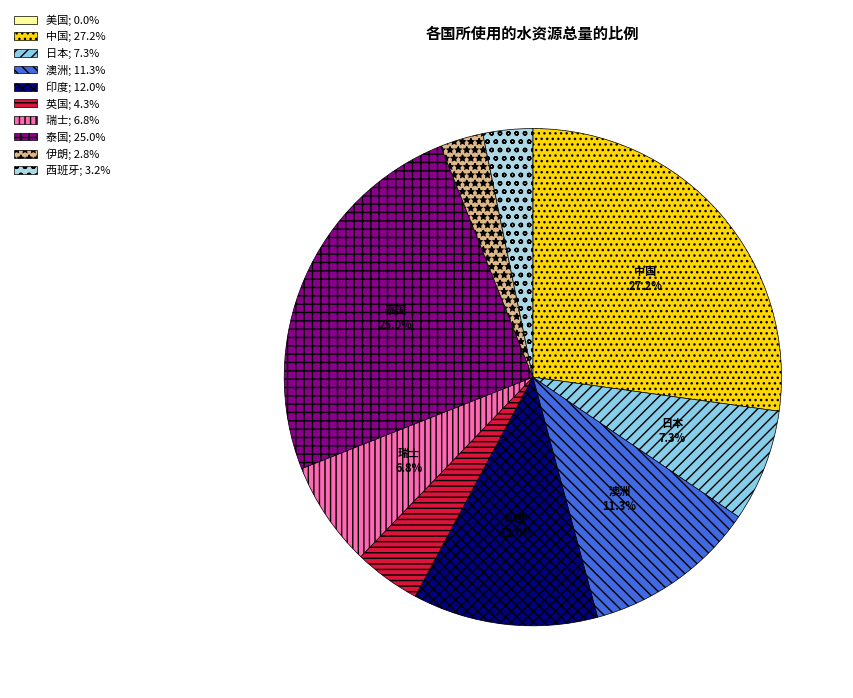

True or false: 瑞士 accounts for 1% of the total.

False